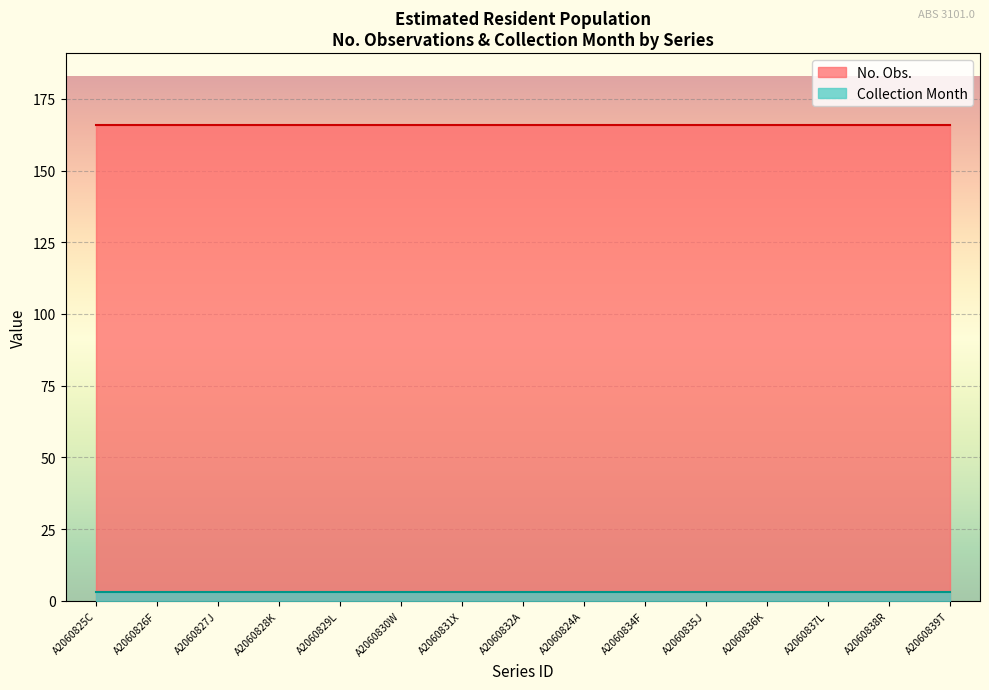

Is it true that Collection Month equals 3 at A2060834F?

True